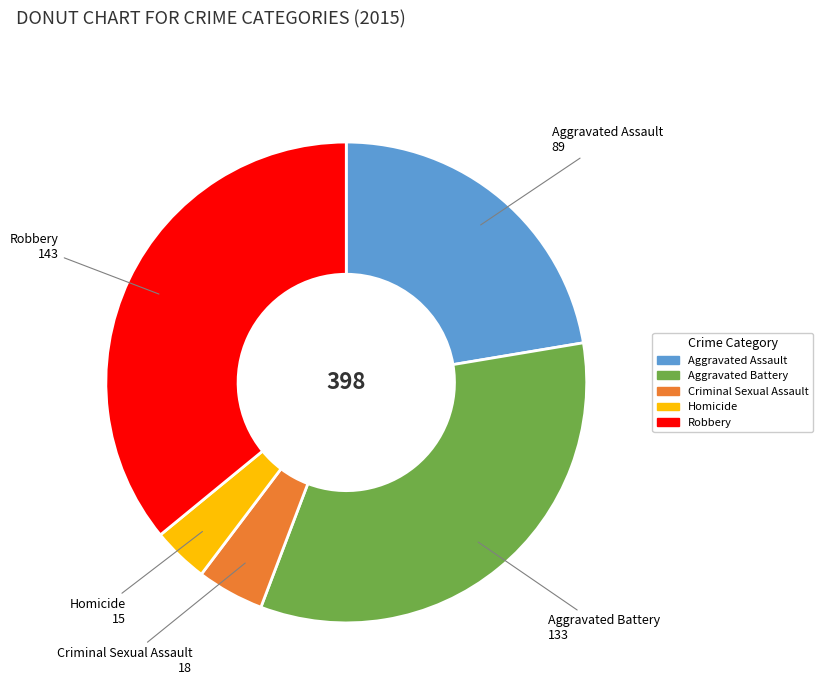

Is the sum of Criminal Sexual Assault and Aggravated Assault greater than half?

No